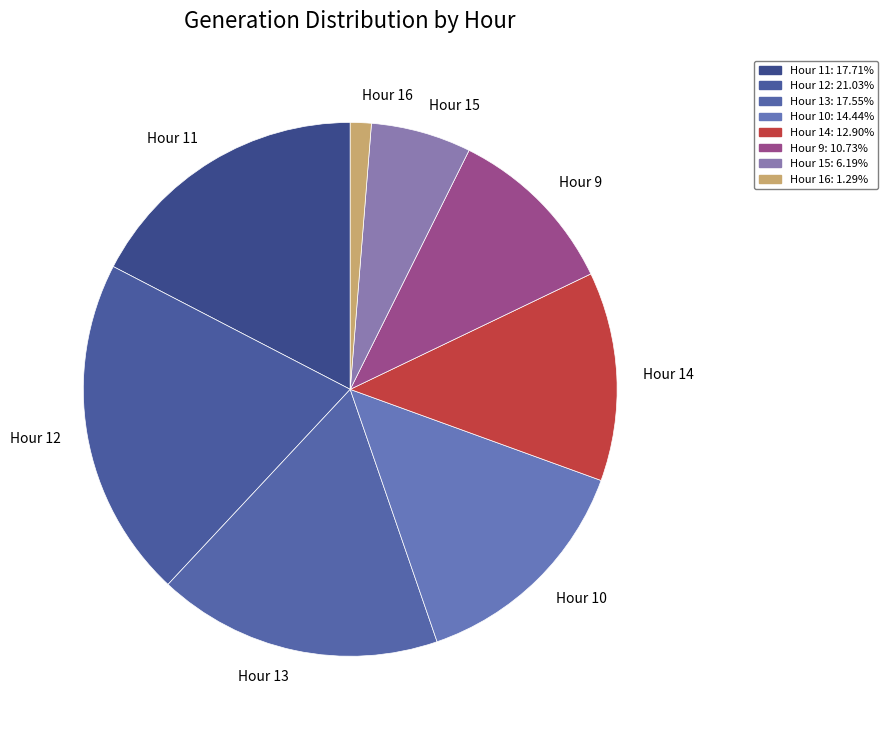

Which category has the biggest portion of the pie?

Hour 12